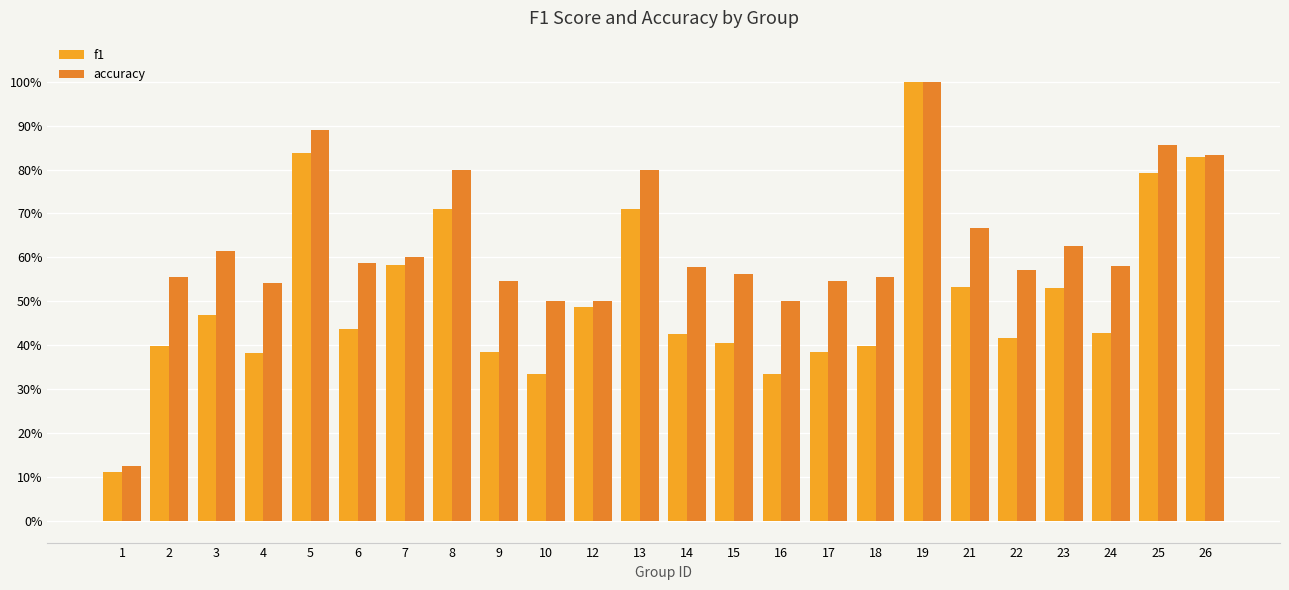

Reading left to right, extract all data points from this chart.

f1: 1=0.1	2=0.4	3=0.5	4=0.4	5=0.8	6=0.4	7=0.6	8=0.7	9=0.4	10=0.3	12=0.5	13=0.7	14=0.4	15=0.4	16=0.3	17=0.4	18=0.4	19=1.0	21=0.5	22=0.4	23=0.5	24=0.4	25=0.8	26=0.8
accuracy: 1=0.1	2=0.6	3=0.6	4=0.5	5=0.9	6=0.6	7=0.6	8=0.8	9=0.5	10=0.5	12=0.5	13=0.8	14=0.6	15=0.6	16=0.5	17=0.5	18=0.6	19=1.0	21=0.7	22=0.6	23=0.6	24=0.6	25=0.9	26=0.8